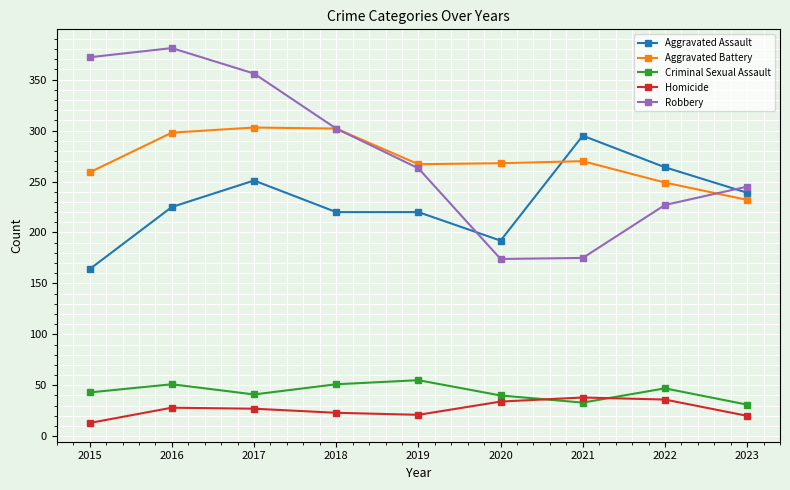

List the series in order of their peak value, highest first.

Robbery, Aggravated Battery, Aggravated Assault, Criminal Sexual Assault, Homicide